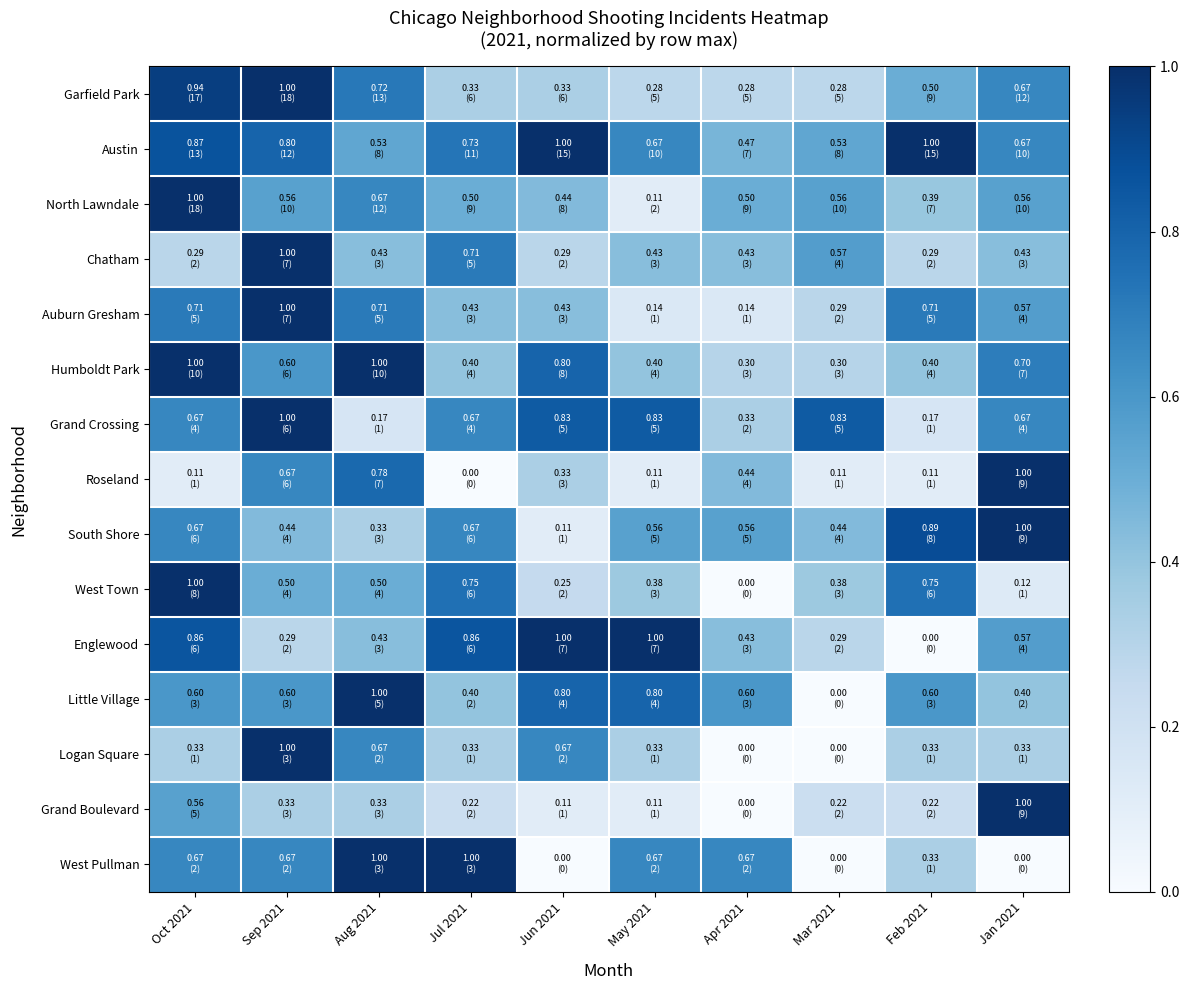

At how many categories does at least one series exceed 0?

10